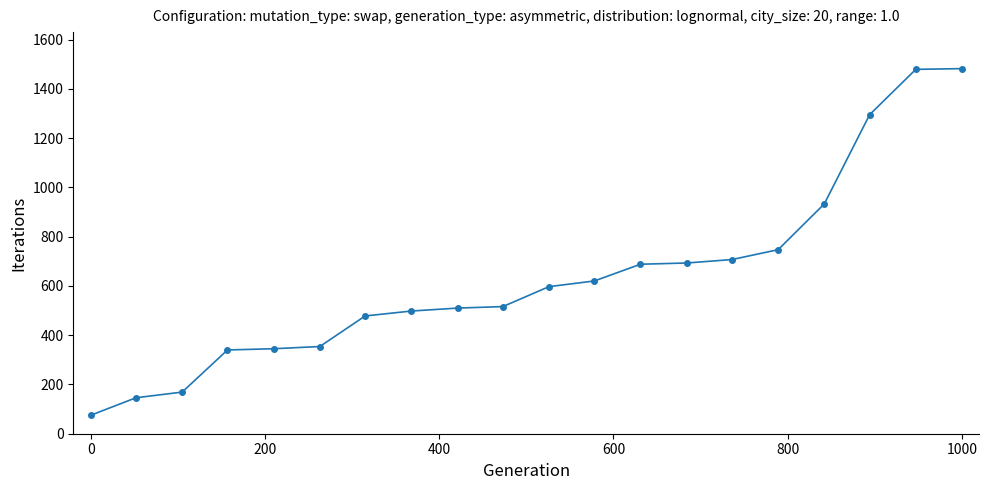

Is this an area chart (filled region under the line)?

No